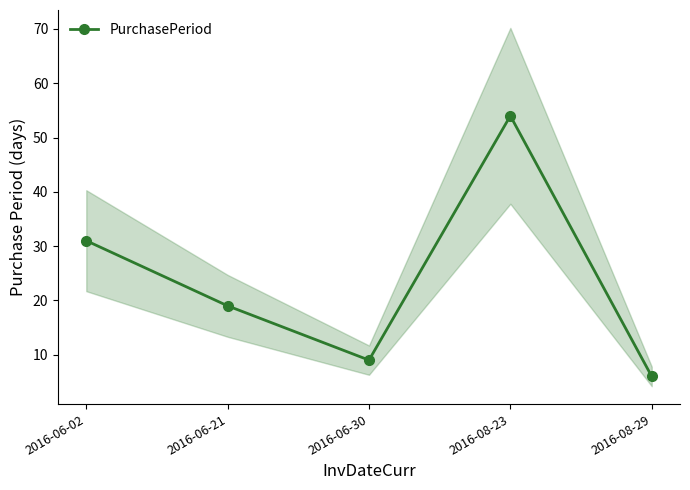

Reading right to left, list all the values displayed in this chart.

6	54	9	19	31